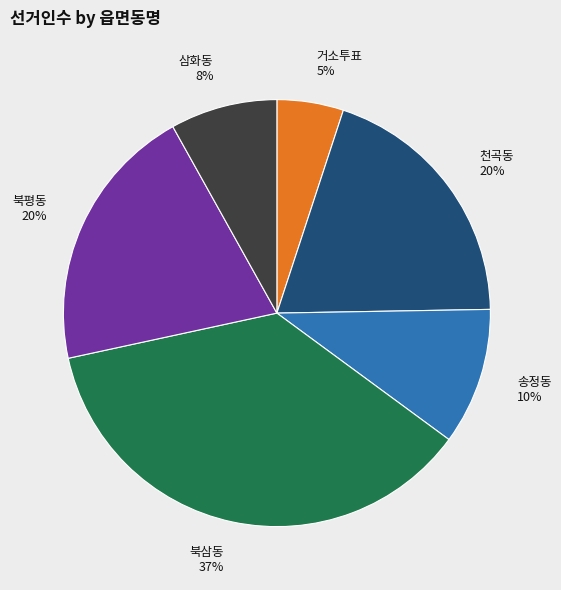

Which slice is the largest?

북삼동